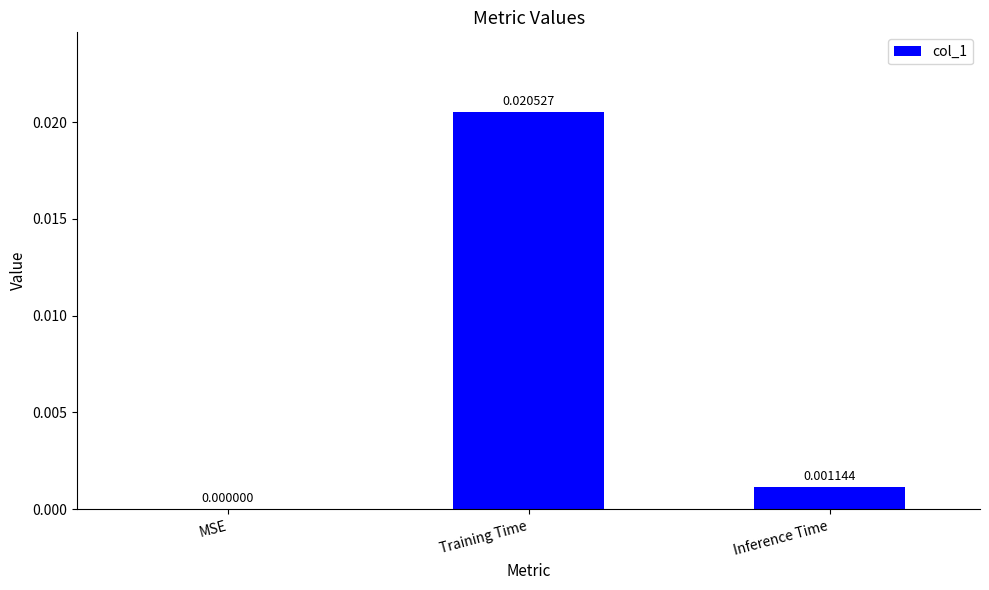

Which has a higher value, Inference Time or MSE?

Inference Time